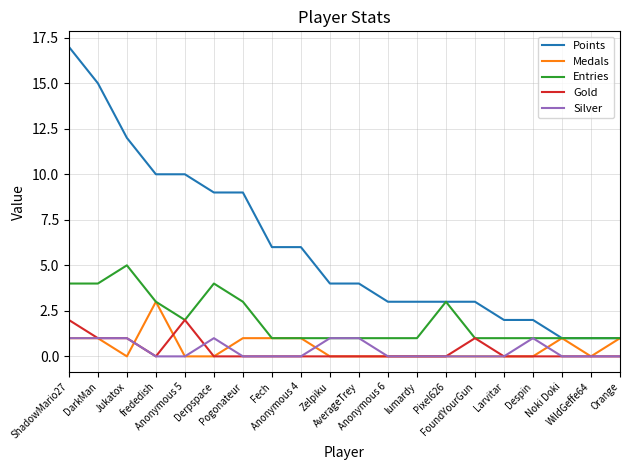

Which series has the largest total across all categories?

Points